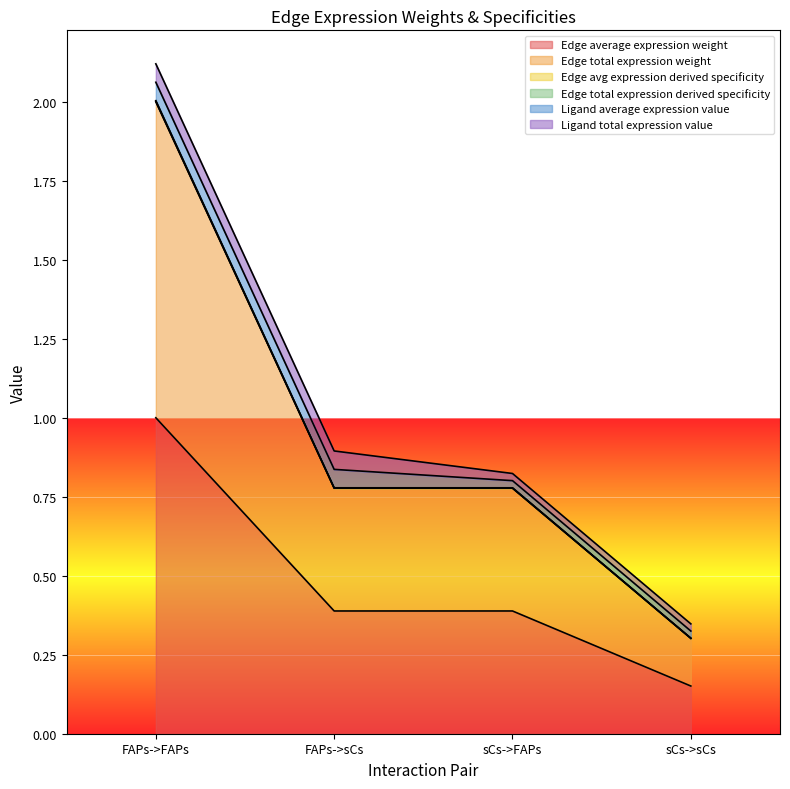

Which has a higher value, FAPs->FAPs or FAPs->sCs?

FAPs->FAPs